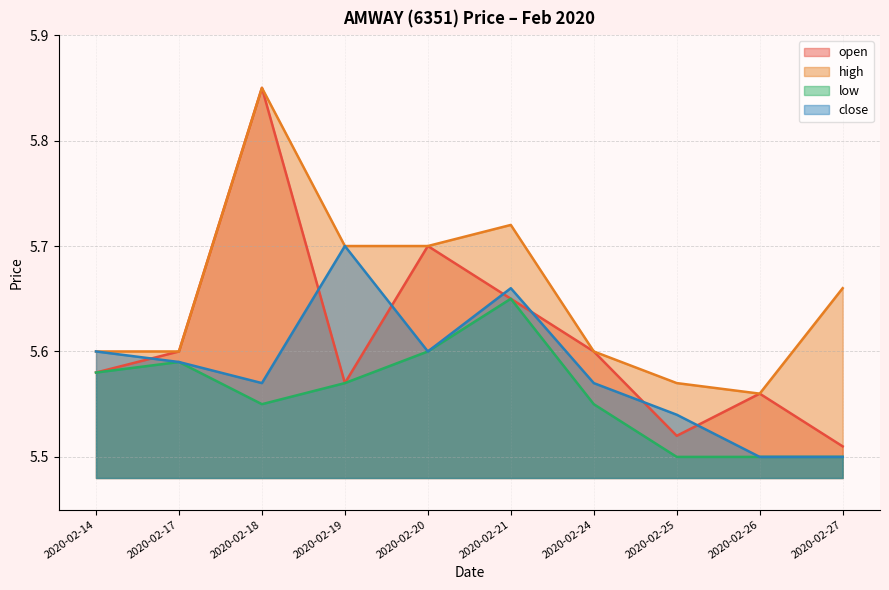

How many high values are between 5 and 6?

10